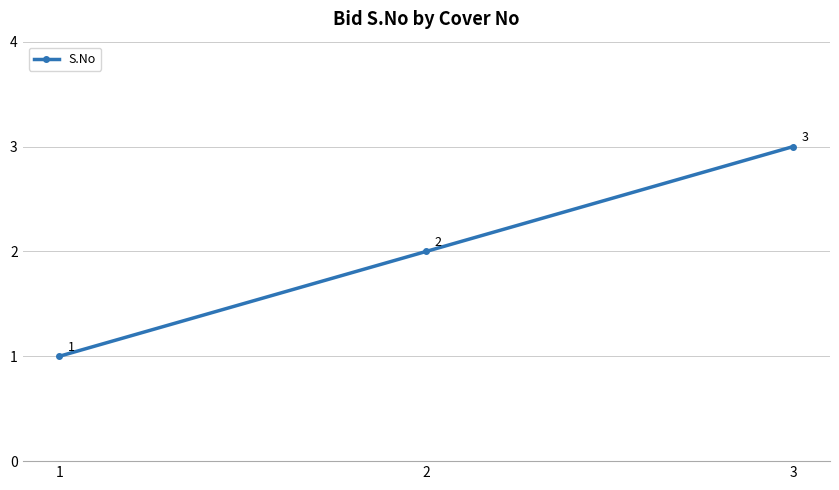

Where is the data nearest to the value 2?

2